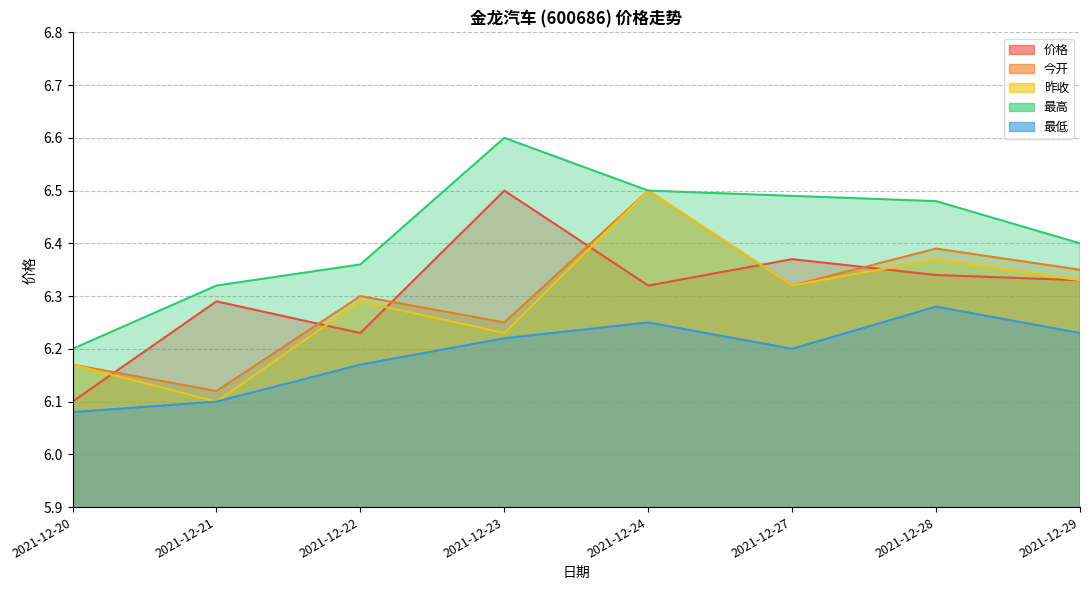

Rank the series by their maximum value, from lowest to highest.

最低, 价格, 今开, 昨收, 最高